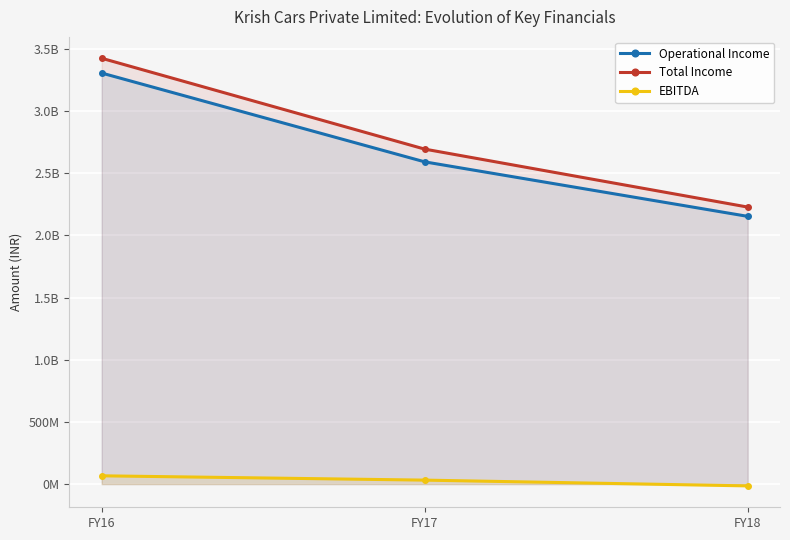

The value of EBITDA at FY16 is 35634547. True or false?

False